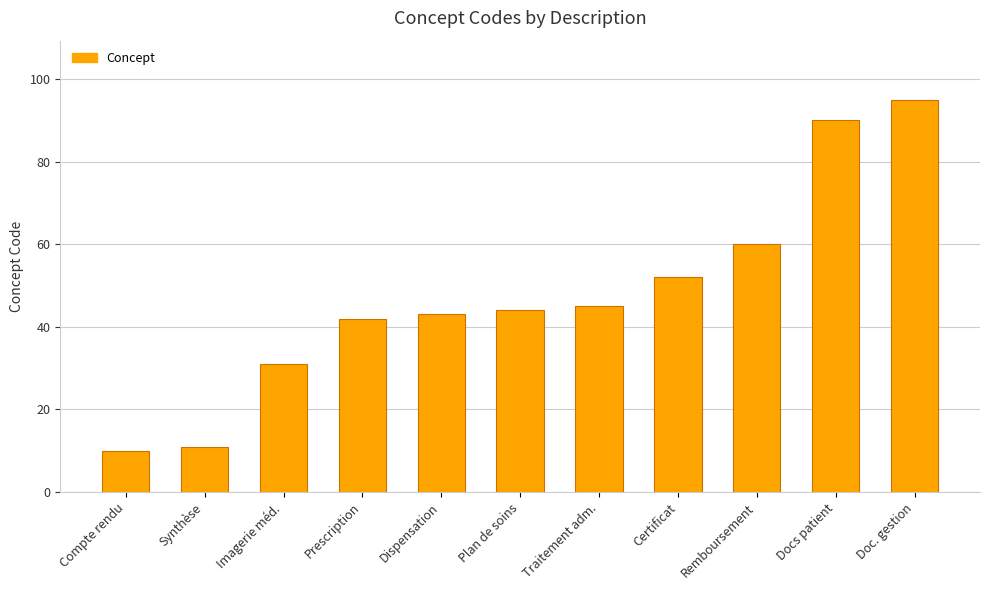

What is the difference between the values at Docs patient and Imagerie méd.?

59